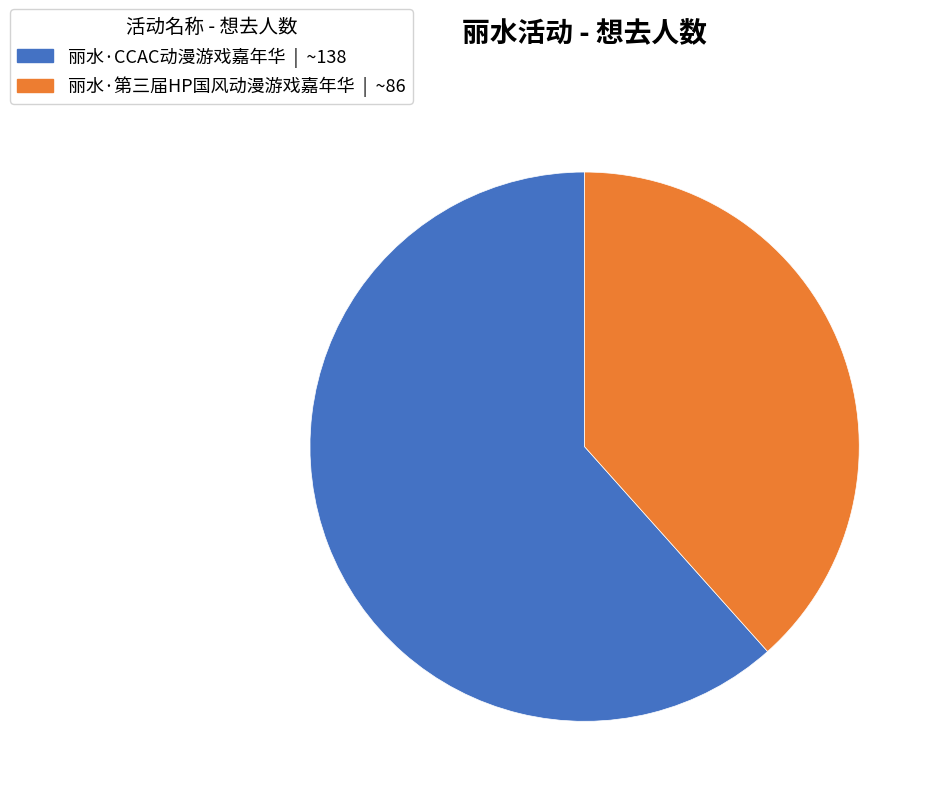

Is it true that 丽水·CCAC动漫游戏嘉年华 is 50% of the pie?

False